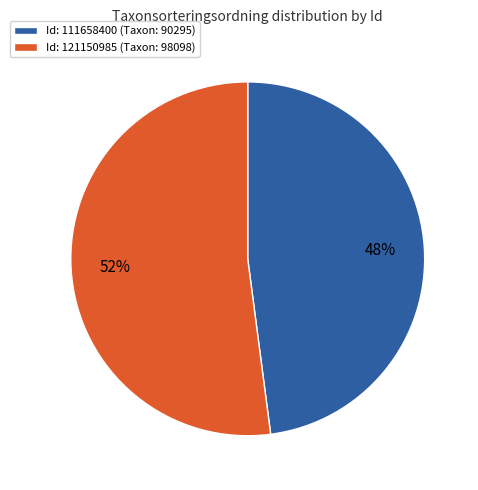

Combined, do Id: 121150985 (Taxon: 98098) and Id: 111658400 (Taxon: 90295) account for over 50%?

Yes